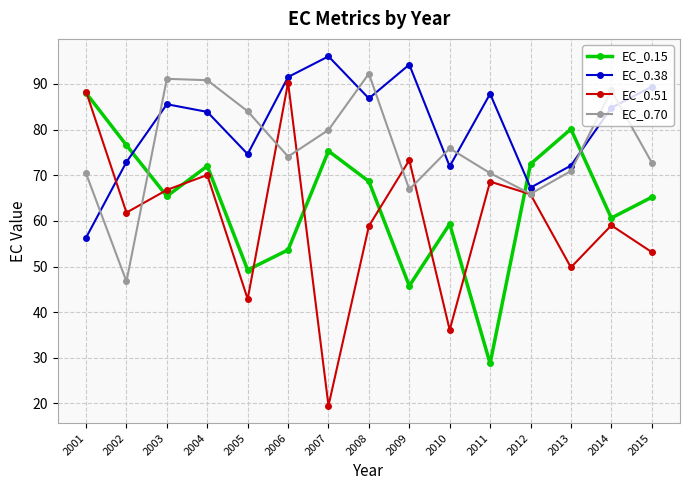

What is the sum of all EC_0.51 values?

904.4